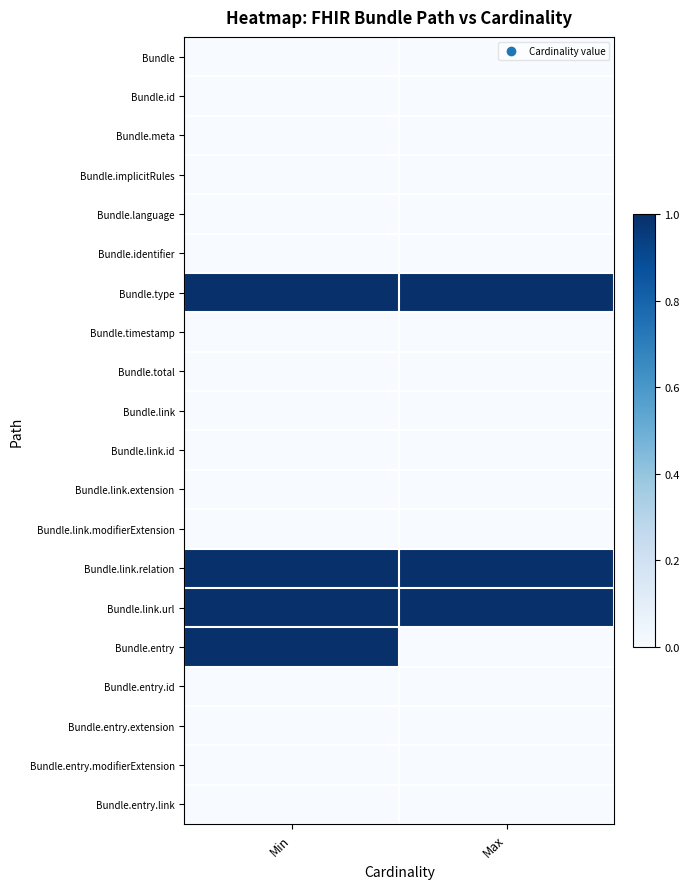

Rank the series at Max from highest to lowest value.

Bundle.type, Bundle.link.relation, Bundle.link.url, Bundle, Bundle.id, Bundle.meta, Bundle.implicitRules, Bundle.language, Bundle.identifier, Bundle.timestamp, Bundle.total, Bundle.link, Bundle.link.id, Bundle.link.extension, Bundle.link.modifierExtension, Bundle.entry, Bundle.entry.id, Bundle.entry.extension, Bundle.entry.modifierExtension, Bundle.entry.link